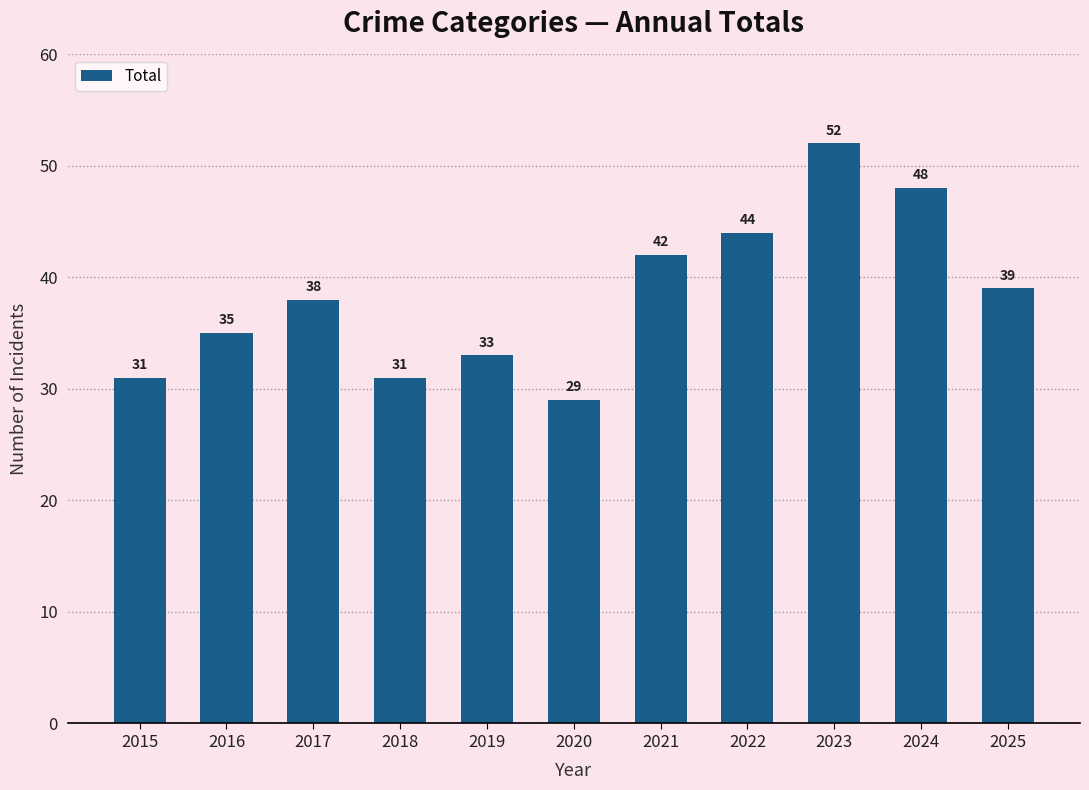

Which has a higher value, 2018 or 2024?

2024